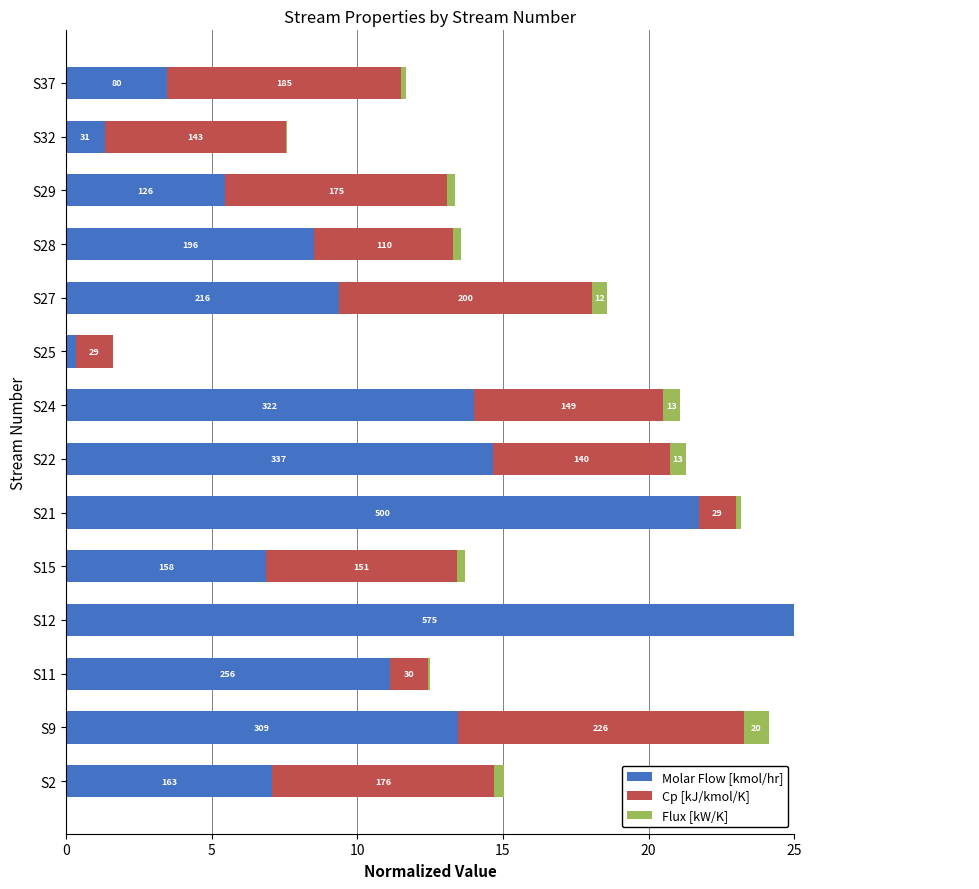

How many categories are shown in the chart?

14